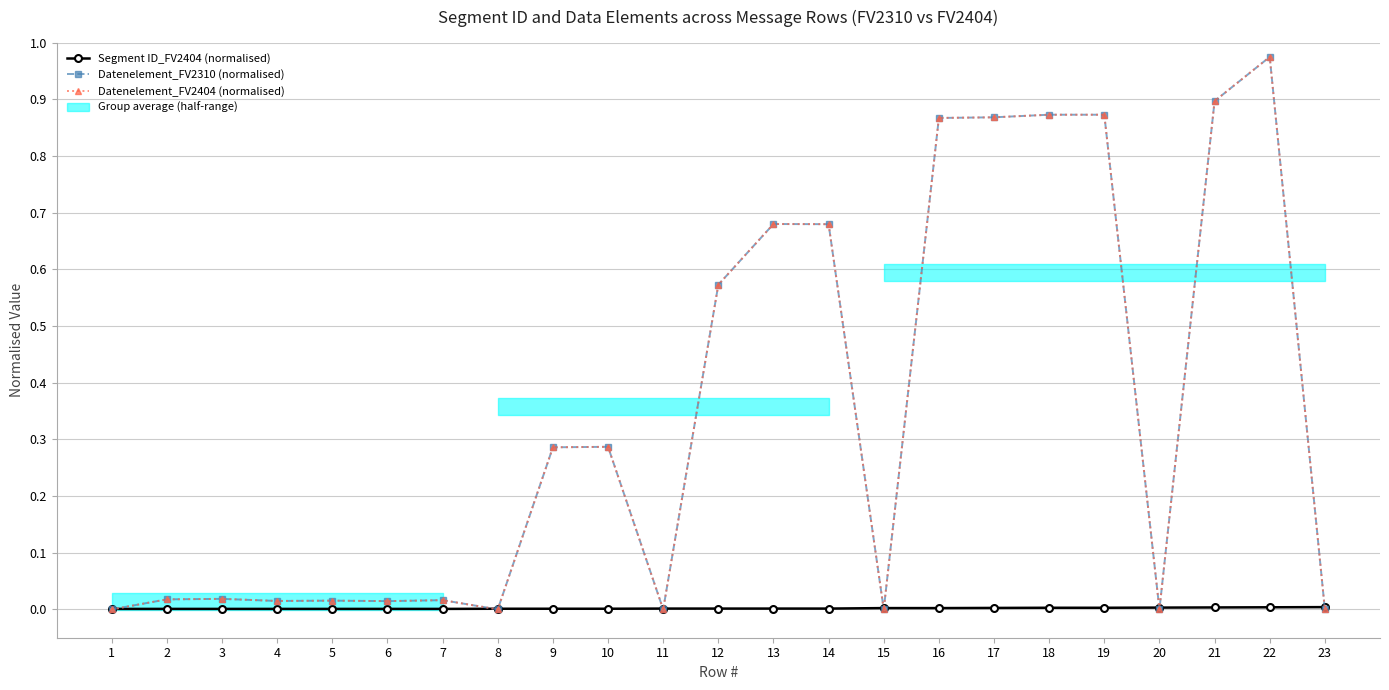

In Datenelement_FV2310 (normalised), how many points are lower than both neighbors (excluding endpoints)?

6